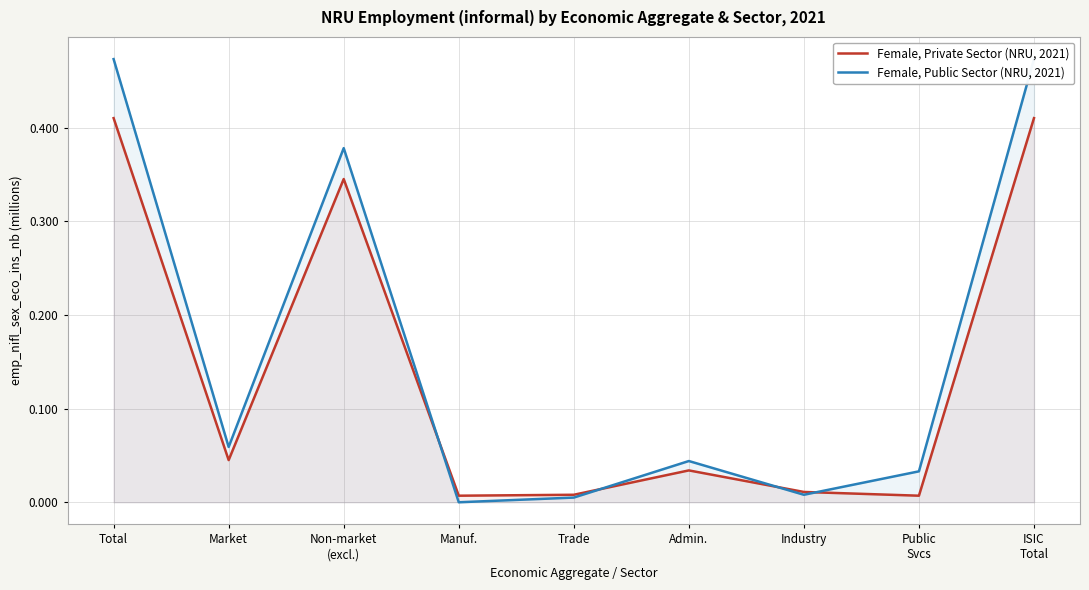

Which category has the lowest value in the Female, Public Sector (NRU, 2021) series?

Manuf.